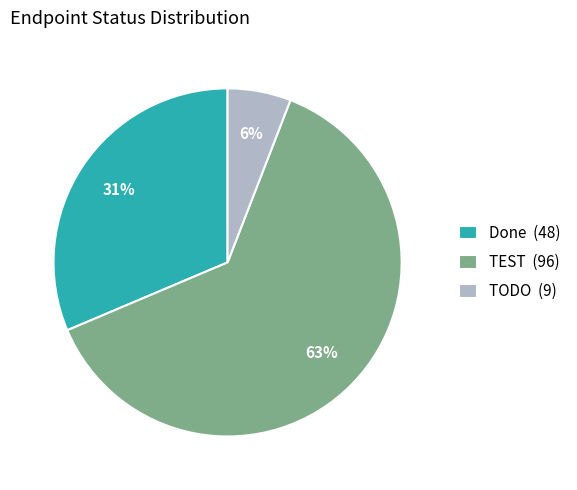

To the nearest percent, what is the average slice percentage?

33%